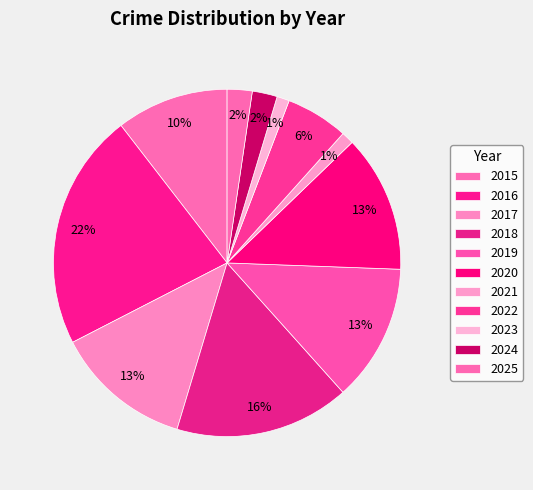

The 2015 slice represents 1% of the pie. True or false?

False